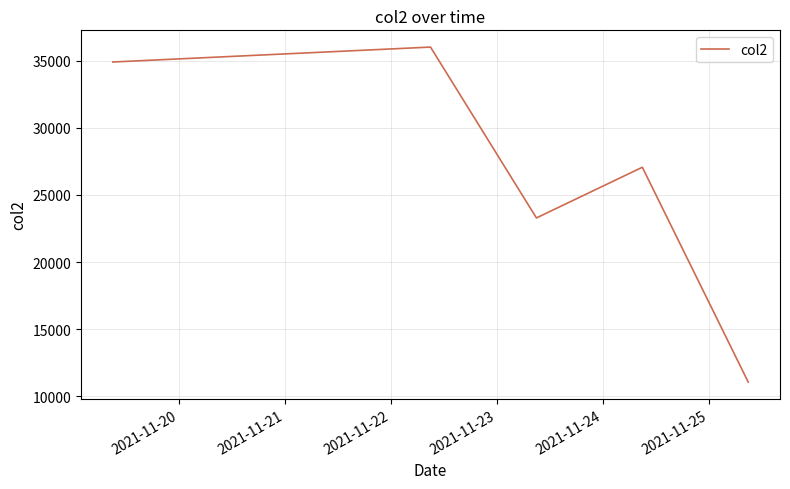

How many lines are shown in the chart?

1